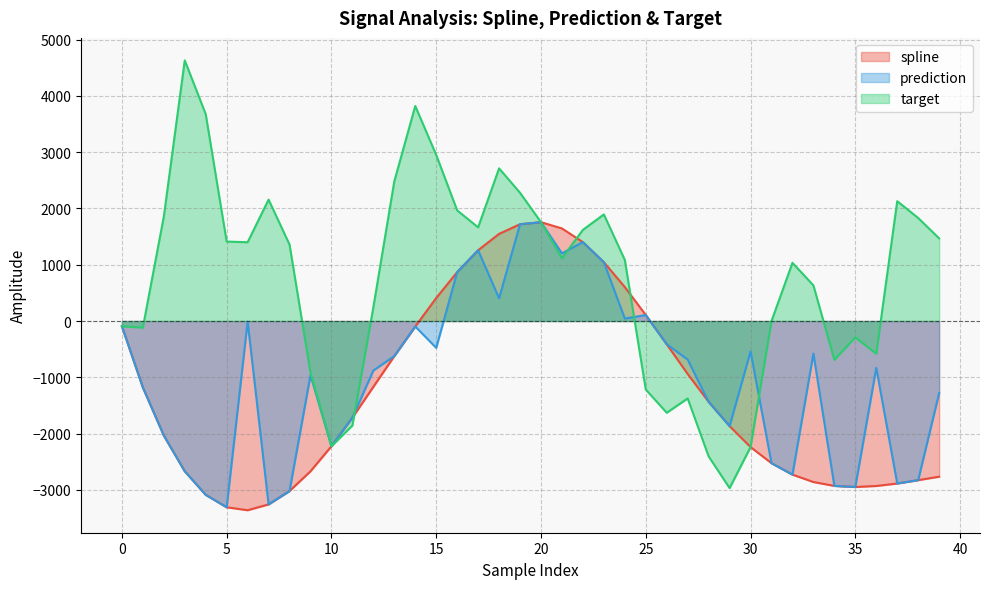

How many values in target are above zero?

25